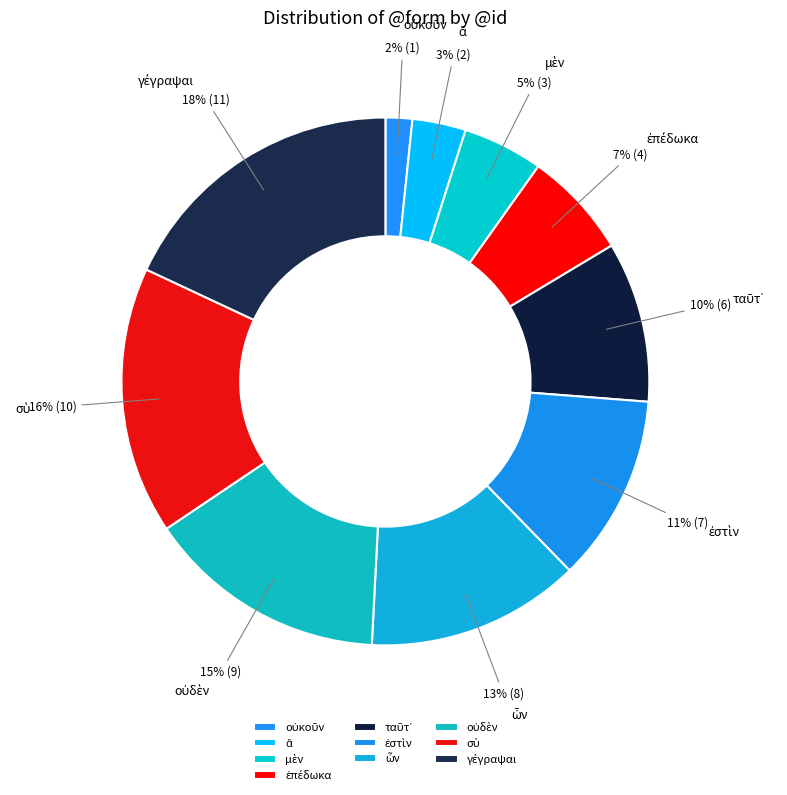

Does any single category account for the majority?

No